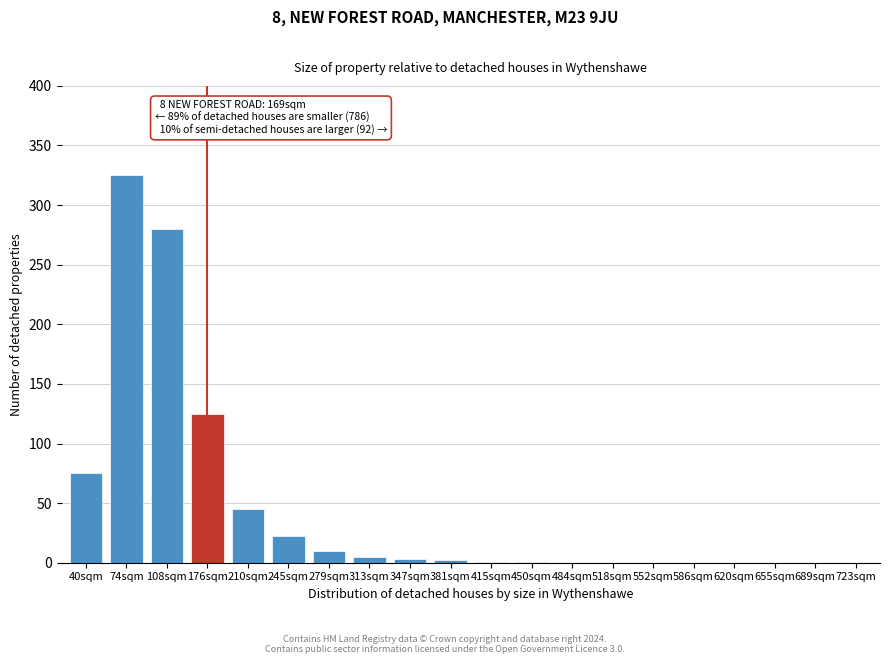

What is the sum of all values?

894